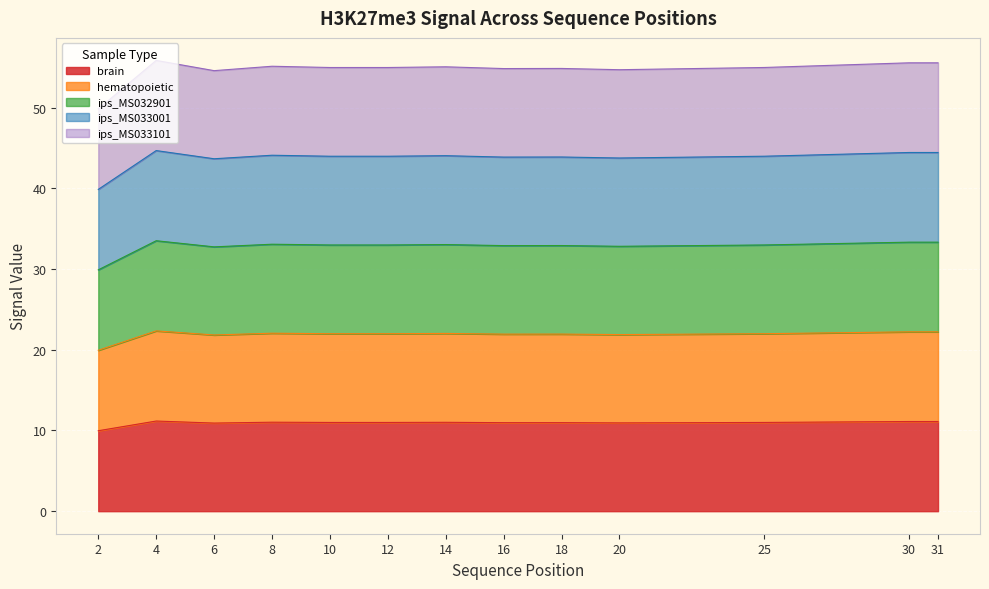

What is the difference between the highest and lowest values at 18?

43.9